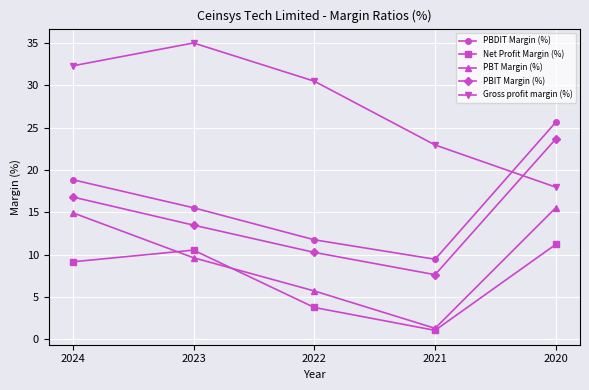

True or false: PBIT Margin (%) and Net Profit Margin (%) cross at least once.

False